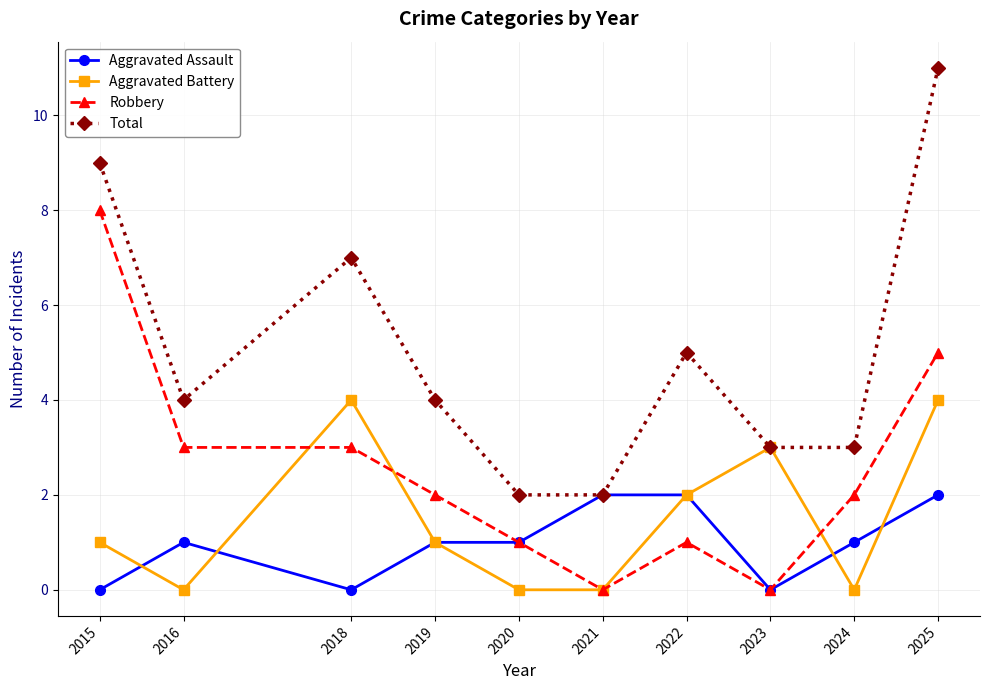

Reading left to right, what are all the values shown in this chart?

Aggravated Assault: 0	1	0	1	1	2	2	0	1	2
Aggravated Battery: 1	0	4	1	0	0	2	3	0	4
Robbery: 8	3	3	2	1	0	1	0	2	5
Total: 9	4	7	4	2	2	5	3	3	11